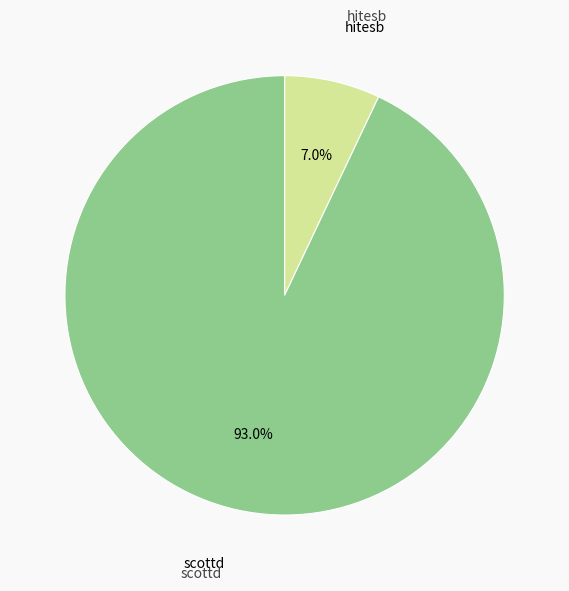

To the nearest percent, what percentage of the pie is scottd?

93%